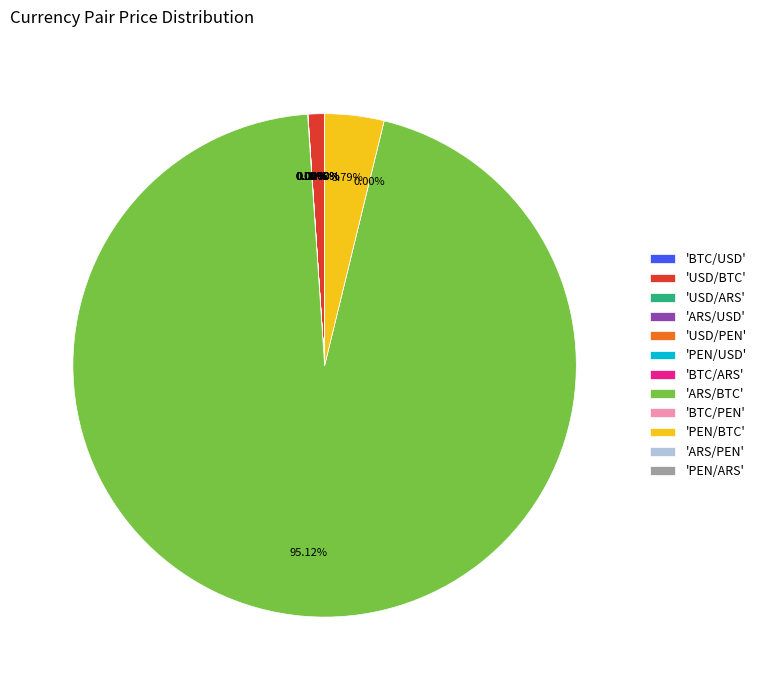

To the nearest percent, what is the difference between the largest and smallest slice percentages?

95%